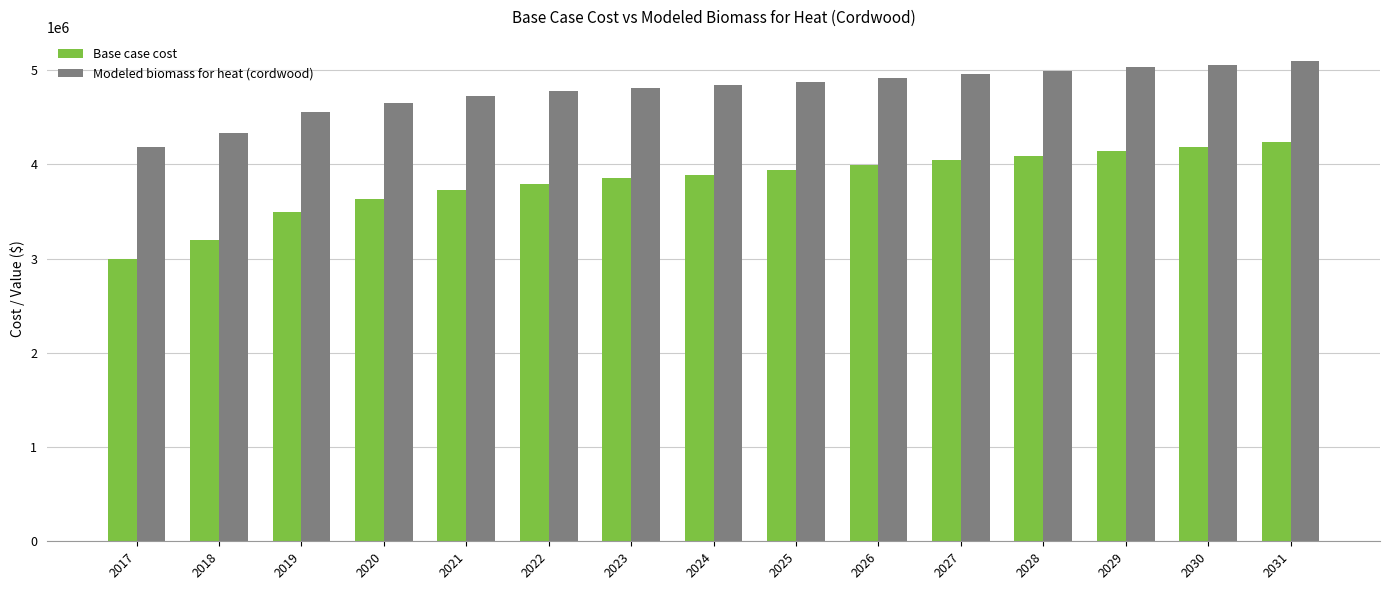

Read the Modeled biomass for heat (cordwood) value at 2029.

5027942.6